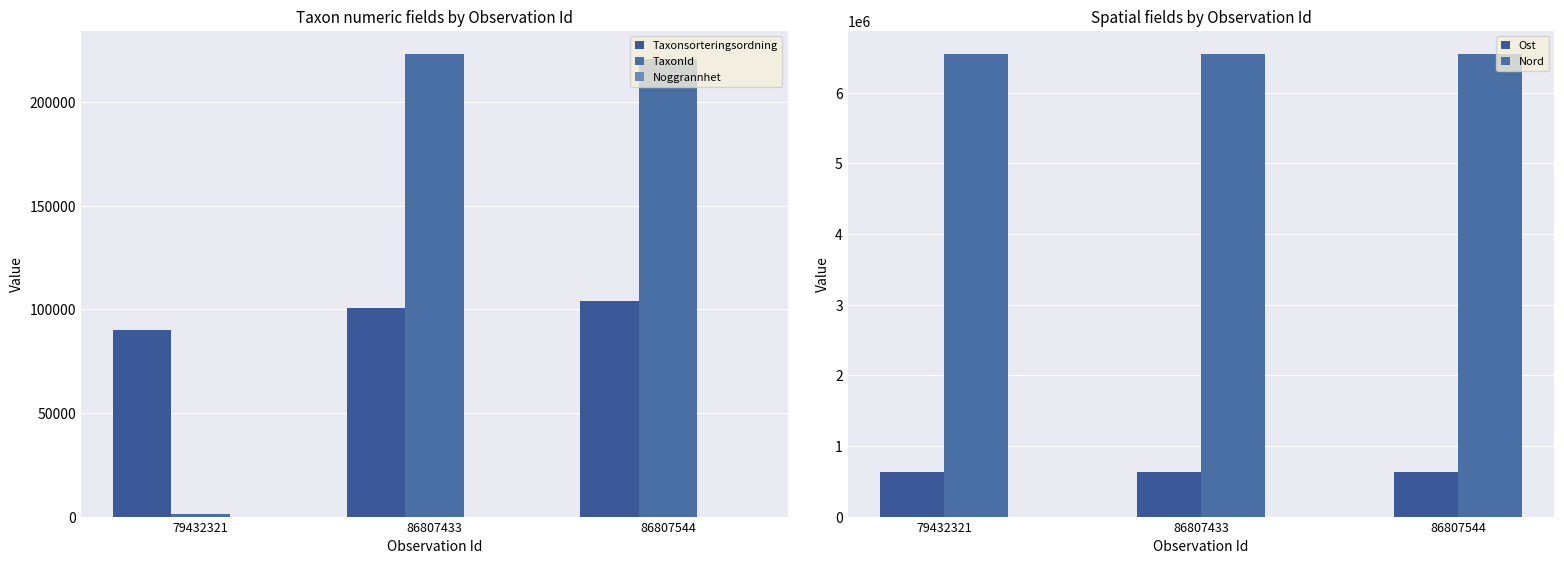

Reading left to right, list all the values displayed in this chart.

Taxonsorteringsordning: 79432321=89931	86807433=100515	86807544=103813
TaxonId: 79432321=1267	86807433=223246	86807544=220785
Noggrannhet: 79432321=25	86807433=25	86807544=25
Ost: 79432321=635870	86807433=635829	86807544=635829
Nord: 79432321=6545893	86807433=6545887	86807544=6545887